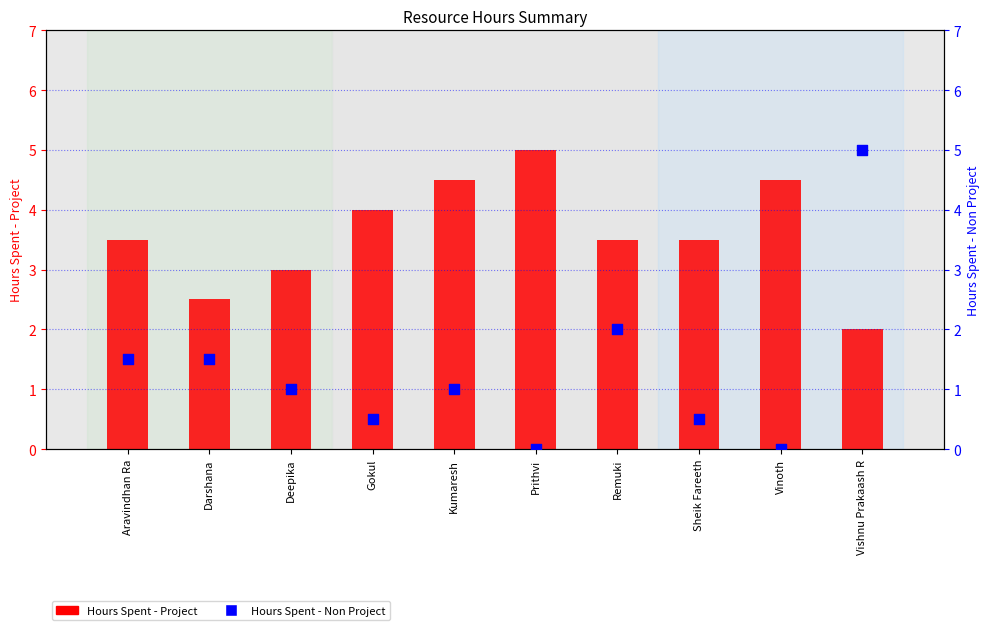

Is the value of Hours Spent - Non Project at Darshana greater than the value of Hours Spent - Project at Prithvi?

No